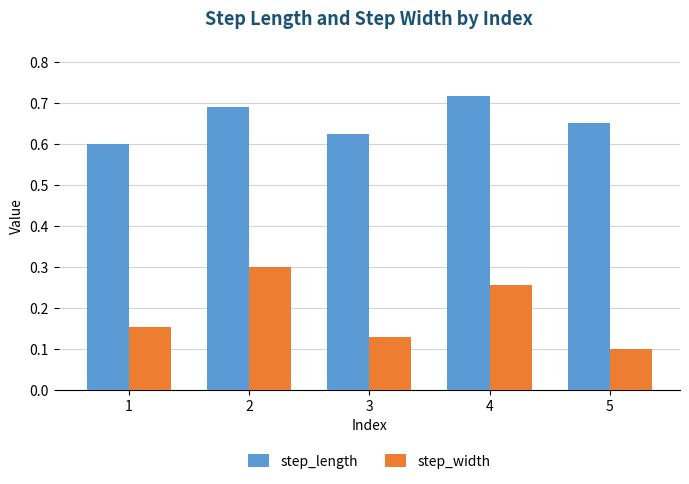

What is the total value across all series at 1?

0.8